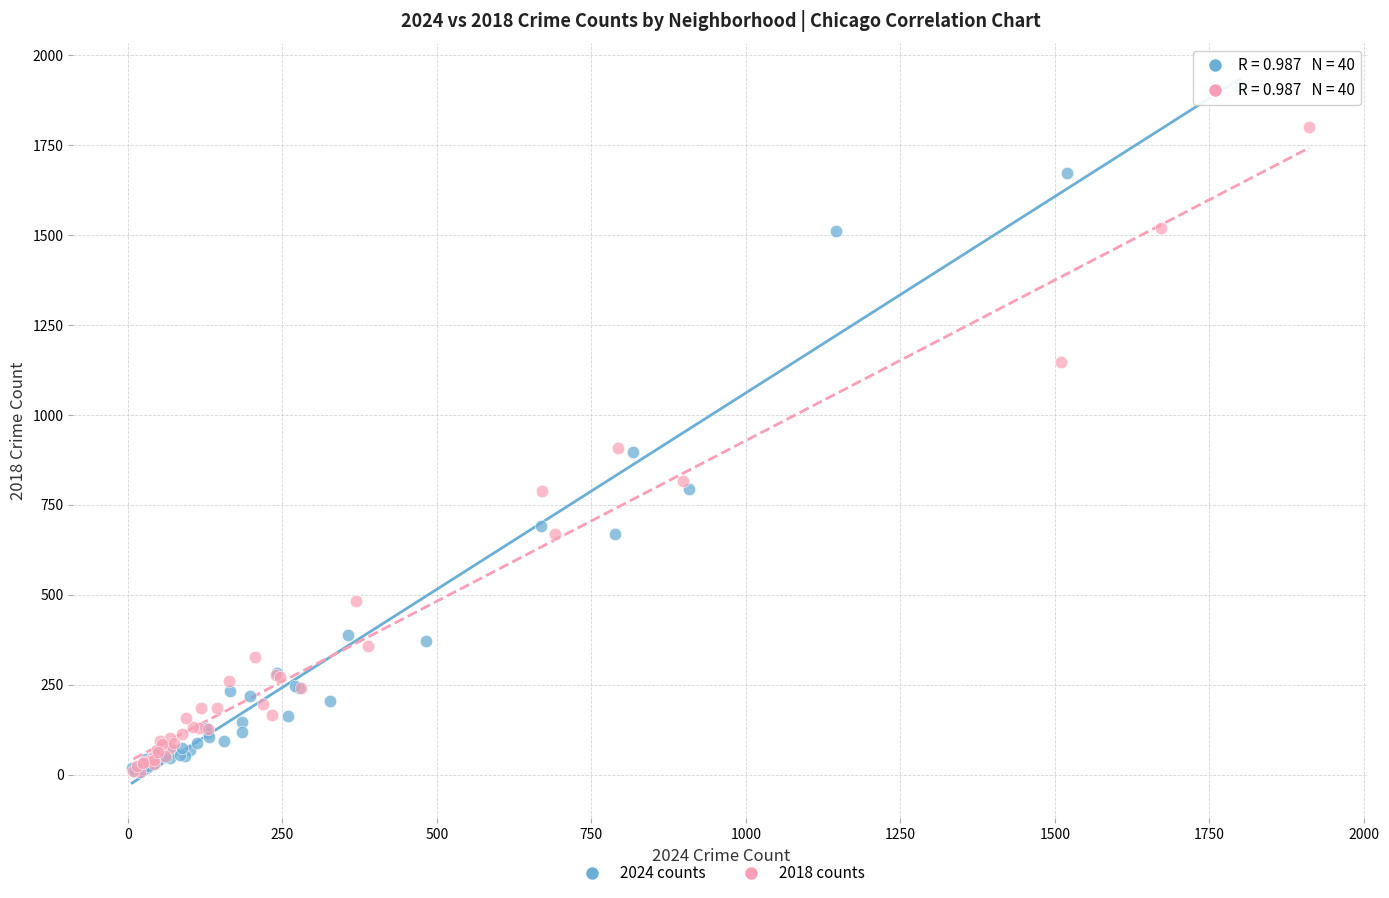

Which series has the widest spread of Y values?

2024 counts